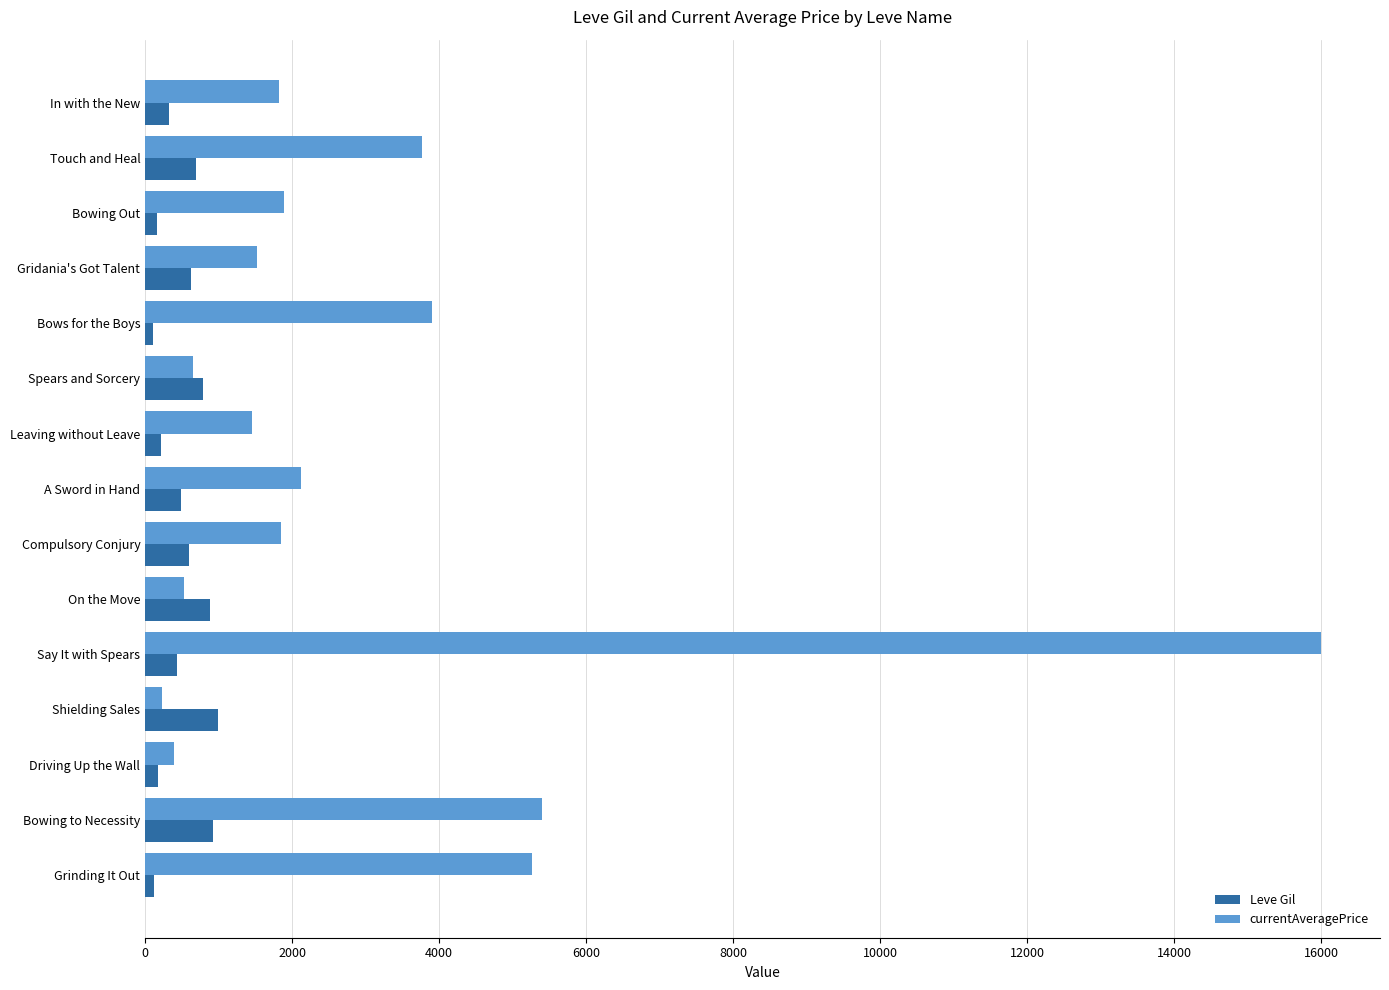

What is the highest value of the Leve Gil series?

990